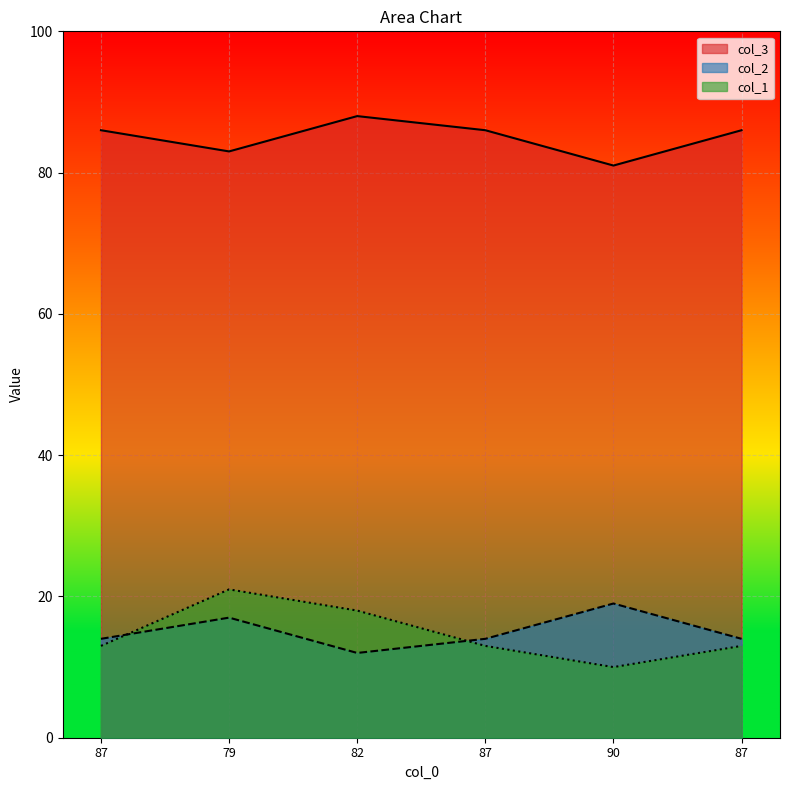

What are all the series names shown in the legend?

col_3, col_2, col_1